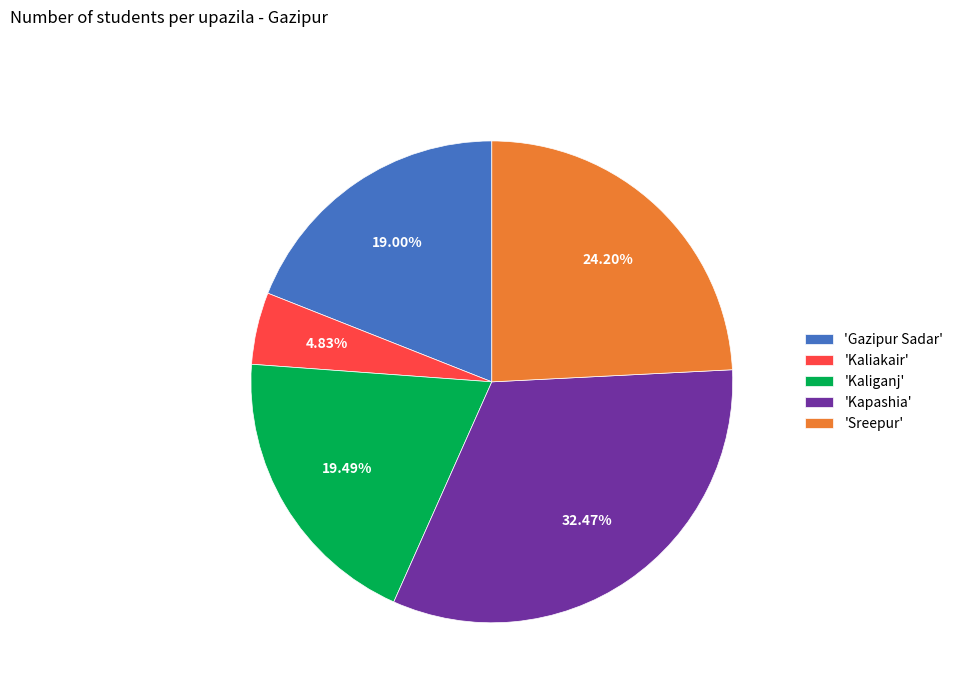

Approximately how many times larger is the value at 'Sreepur' compared to 'Kapashia'?

0.7